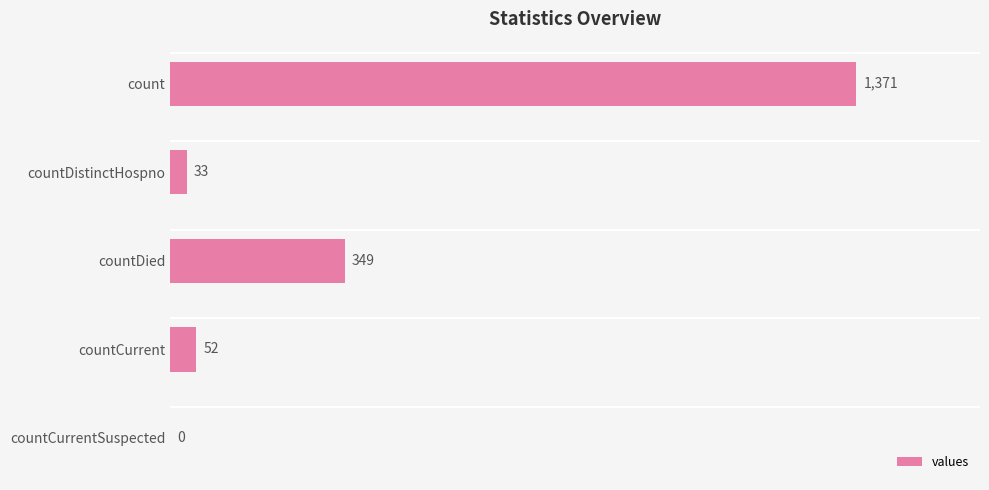

Are the bars horizontal?

Yes